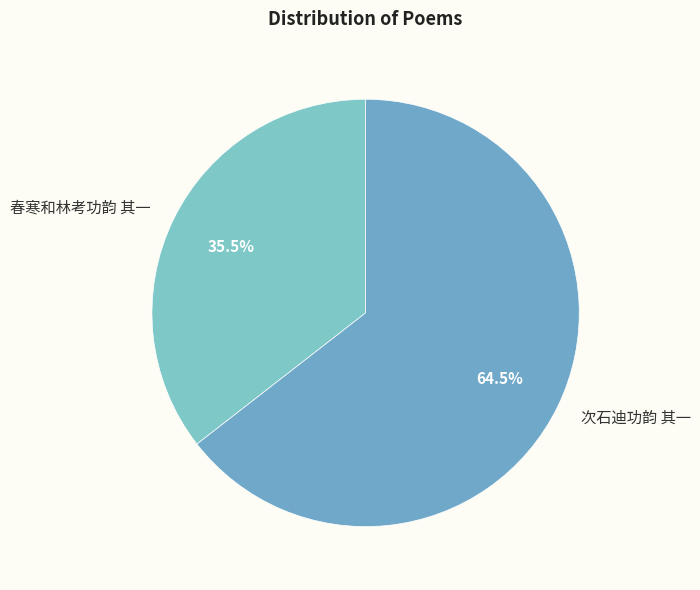

What is the total percentage of 春寒和林考功韵 其一 and 次石迪功韵 其一?

100.0%